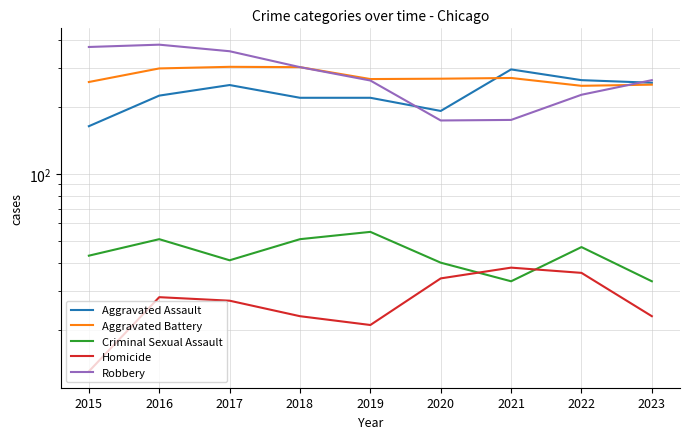

What is the difference between the highest and lowest values at 2023?

241